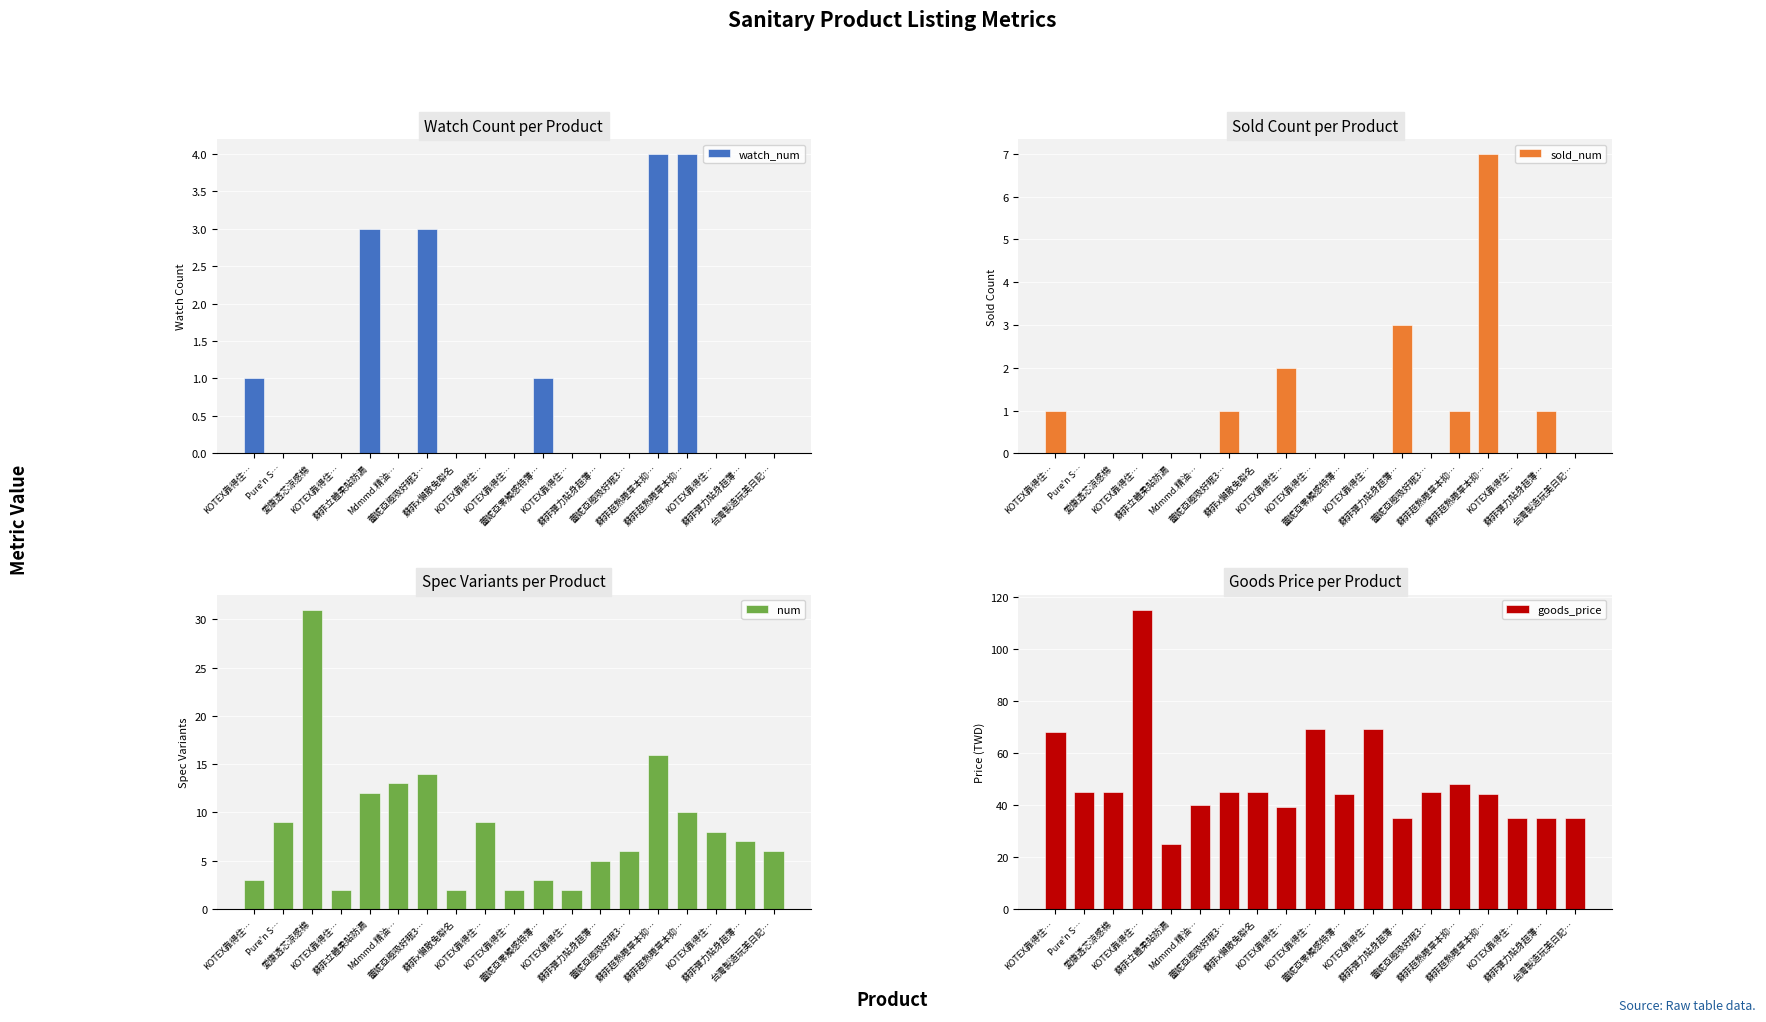

Is it true that watch_num equals -1 at KOTEX靠得住…?

False